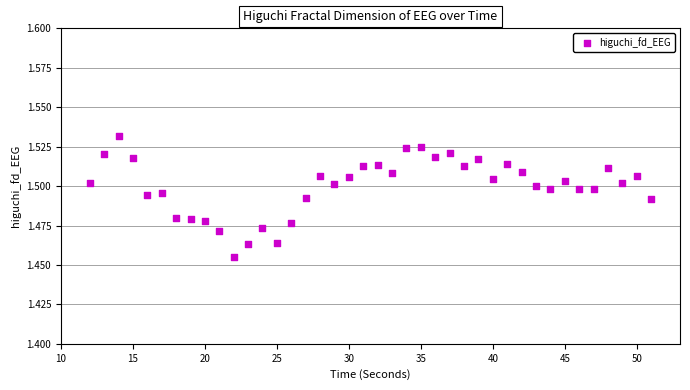

What is the range of X values (max minus min)?

39.0